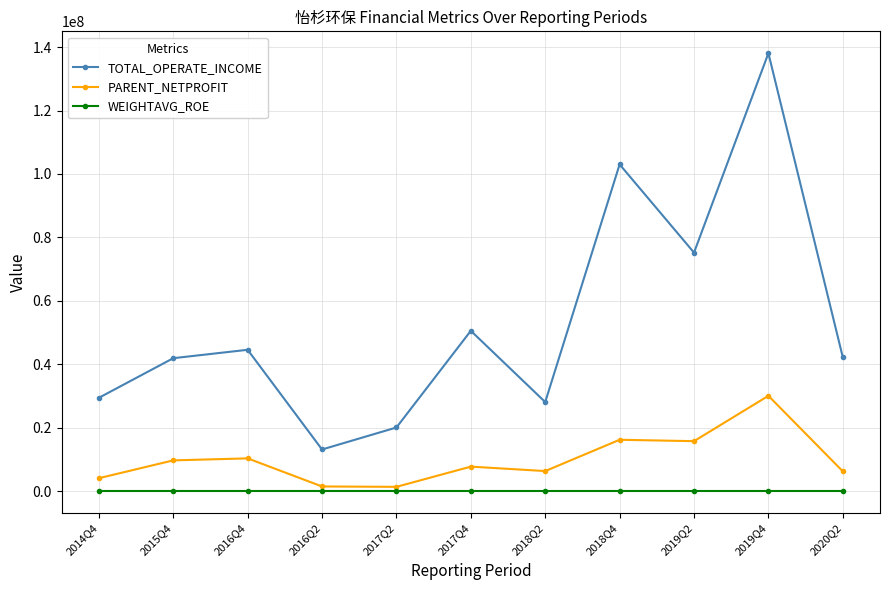

Rank the series by their maximum value, from highest to lowest.

TOTAL_OPERATE_INCOME, PARENT_NETPROFIT, WEIGHTAVG_ROE